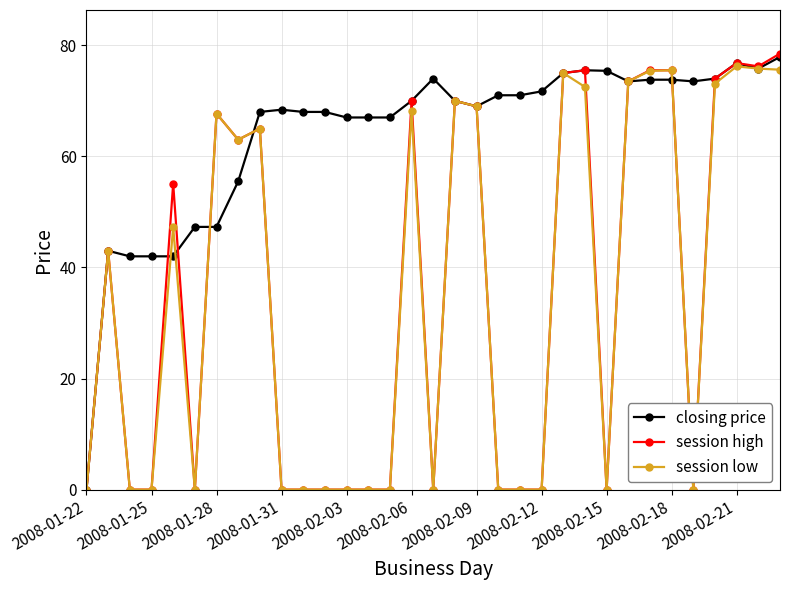

What is the highest value of the session low series?

76.2